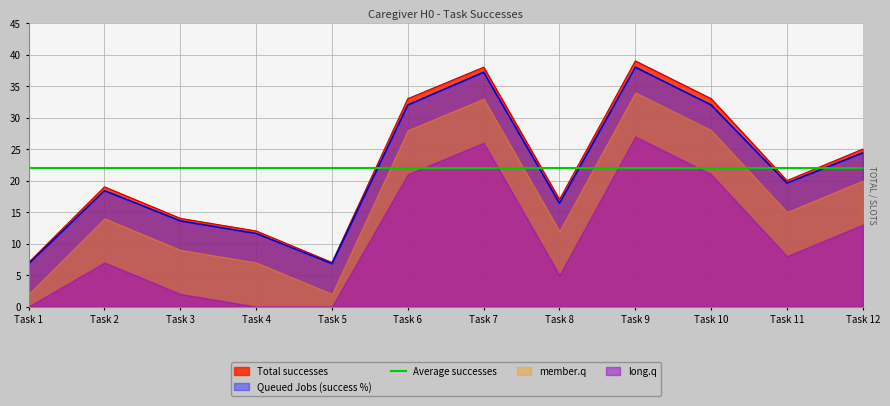

What is the sum of all Total successes values?

264.0